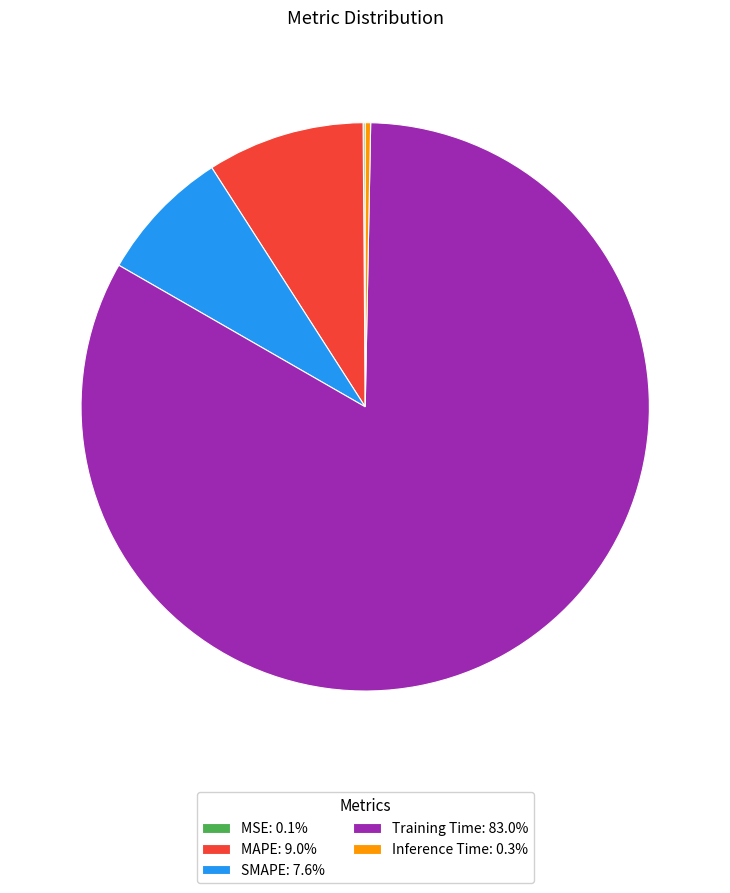

The Inference Time slice represents 0% of the pie. True or false?

True